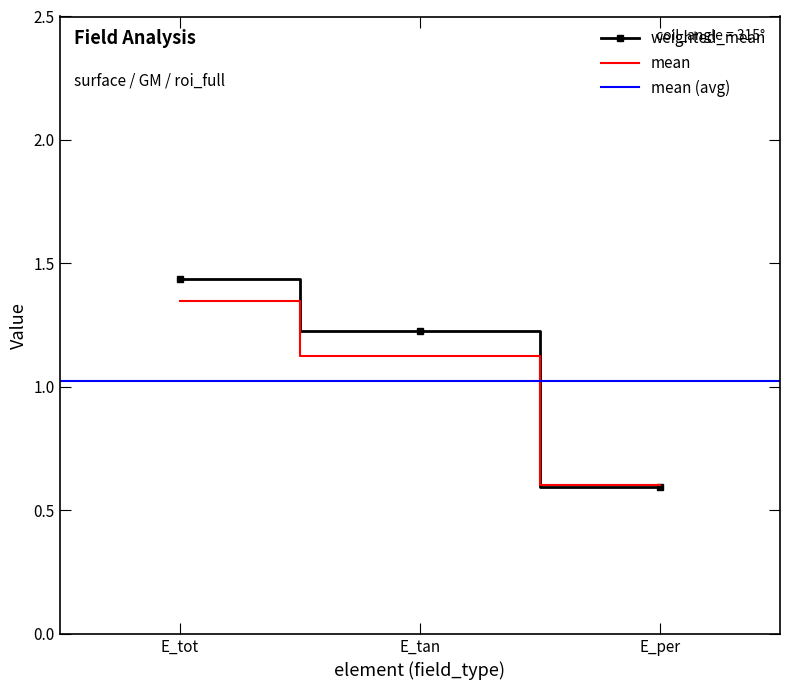

At how many categories does at least one series exceed 0?

3